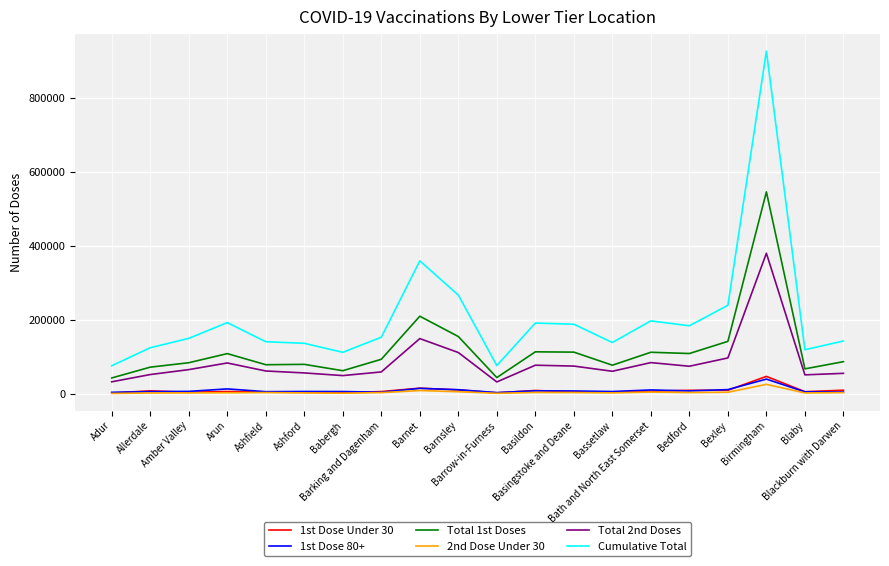

True or false: Cumulative Total and 1st Dose Under 30 intersect in this chart.

False